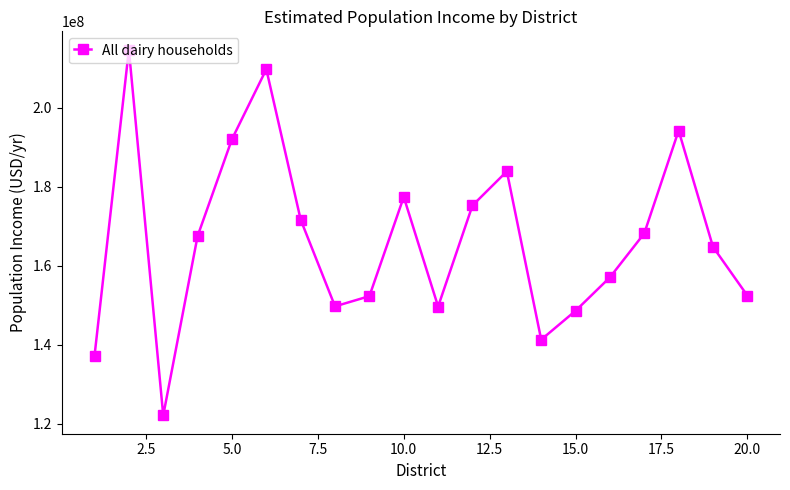

What is the value of the 10th point from the left?

177449090.0